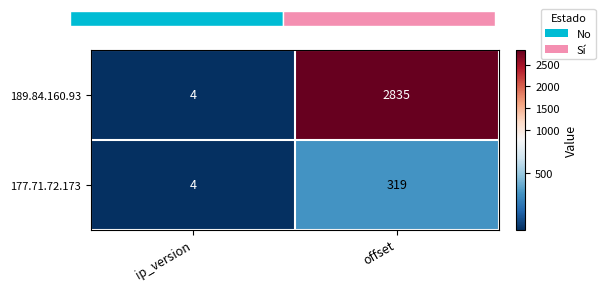

What is the greatest value displayed?

2835